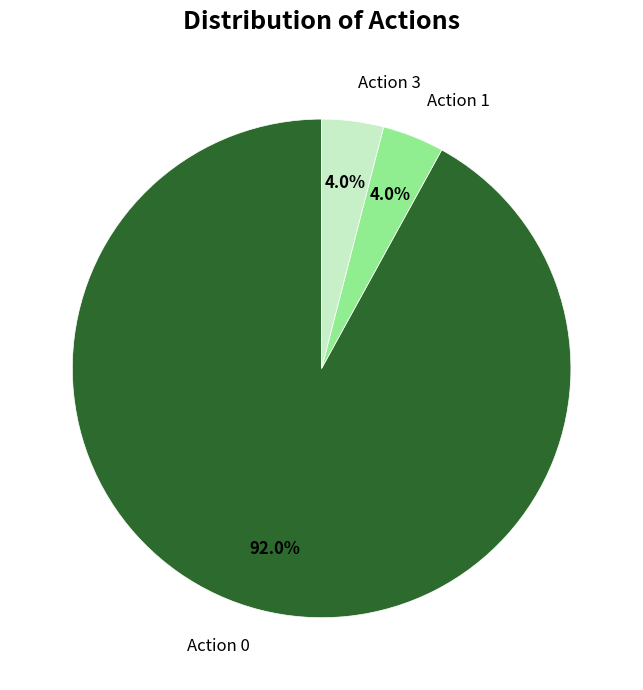

To the nearest percent, what percentage of the pie is Action 3?

4%